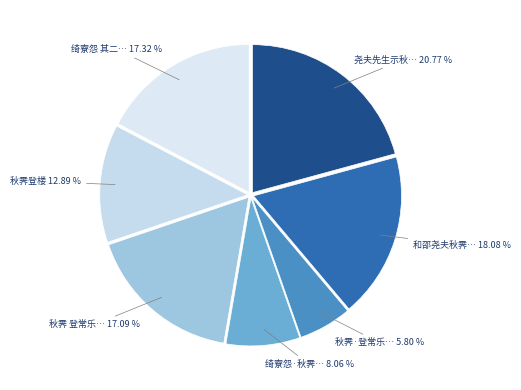

To the nearest percent, what is the average slice percentage?

14%